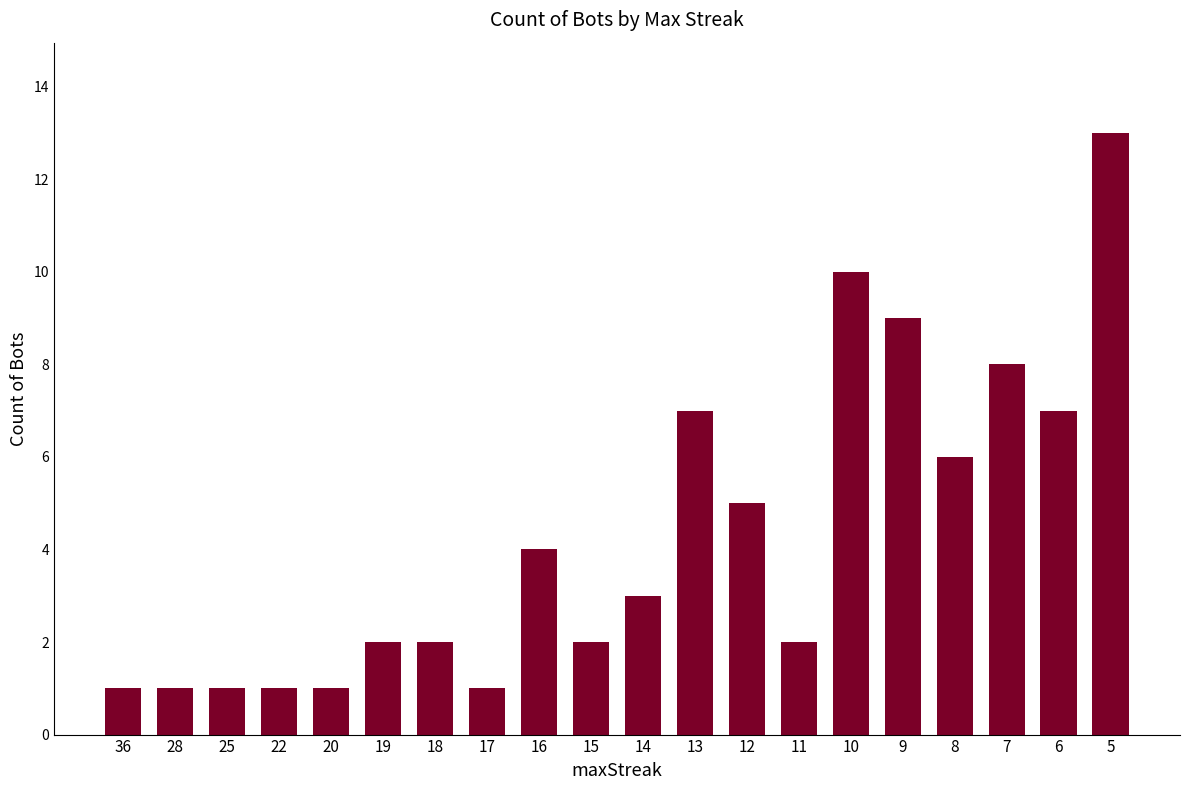

Count the number of data series in this chart.

1